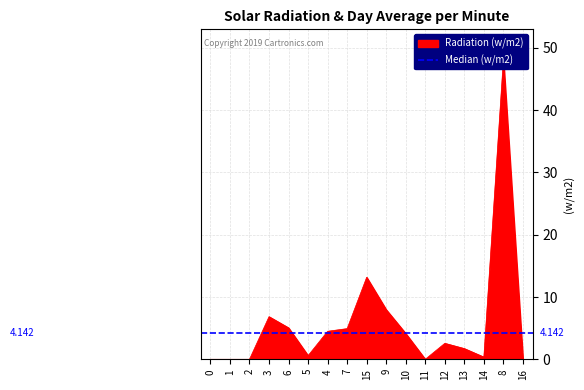

Read the value at 9.

8.0